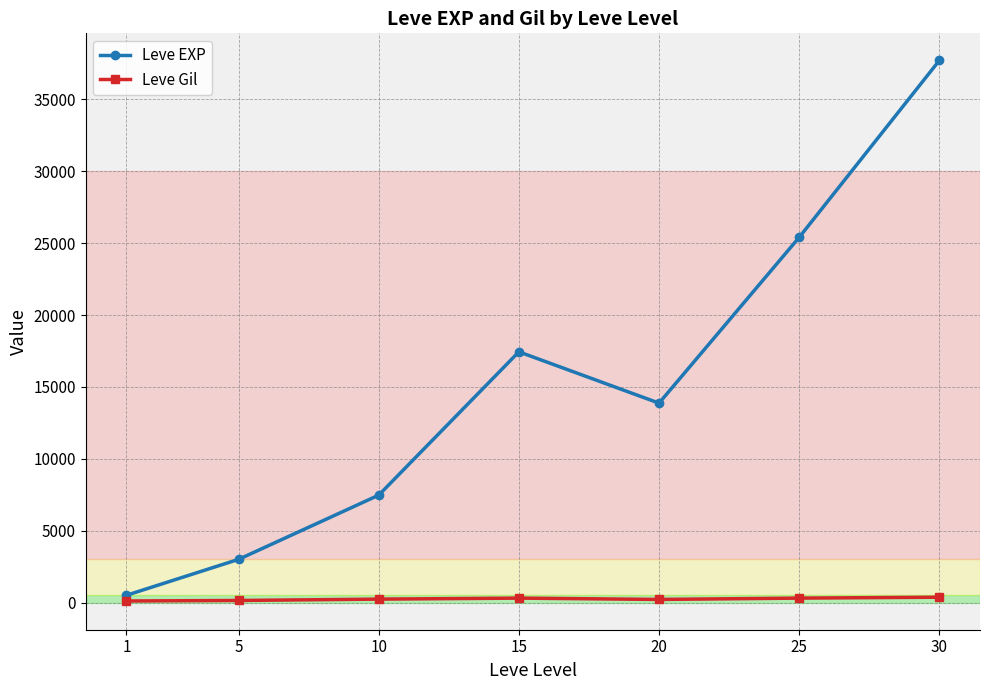

Which category has the highest value in the Leve EXP series?

30